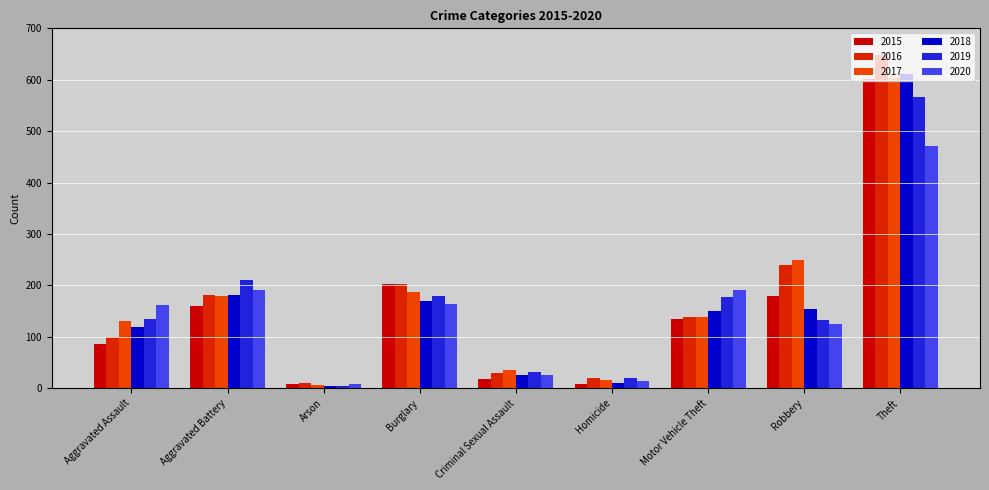

What is the difference between the 2019 values at Criminal Sexual Assault and Burglary?

149